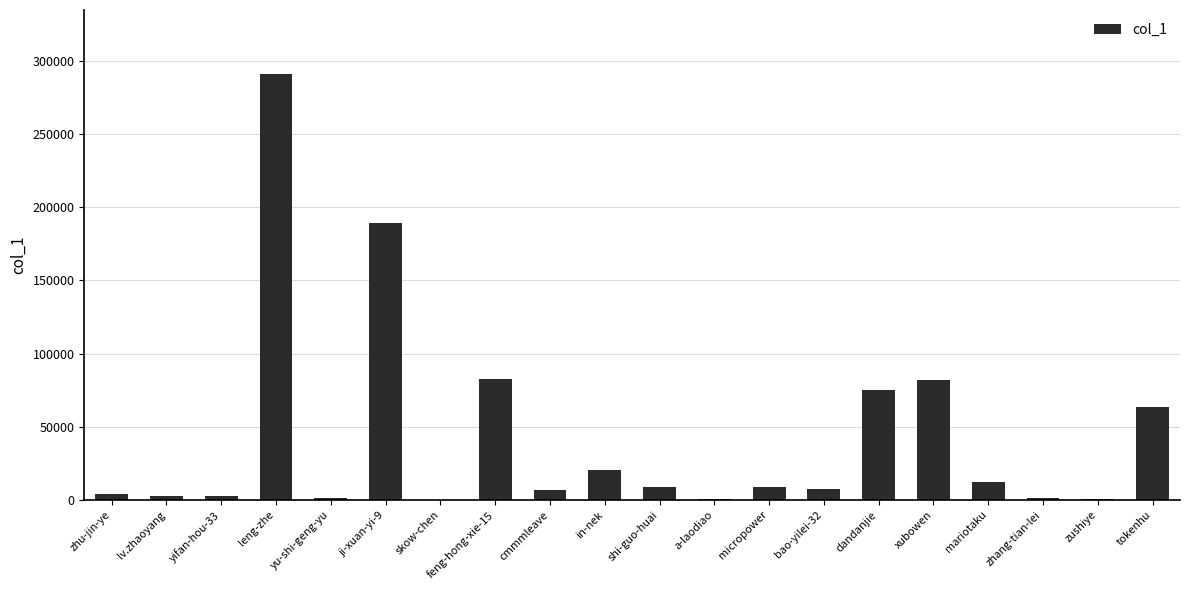

What is the average value?

43159